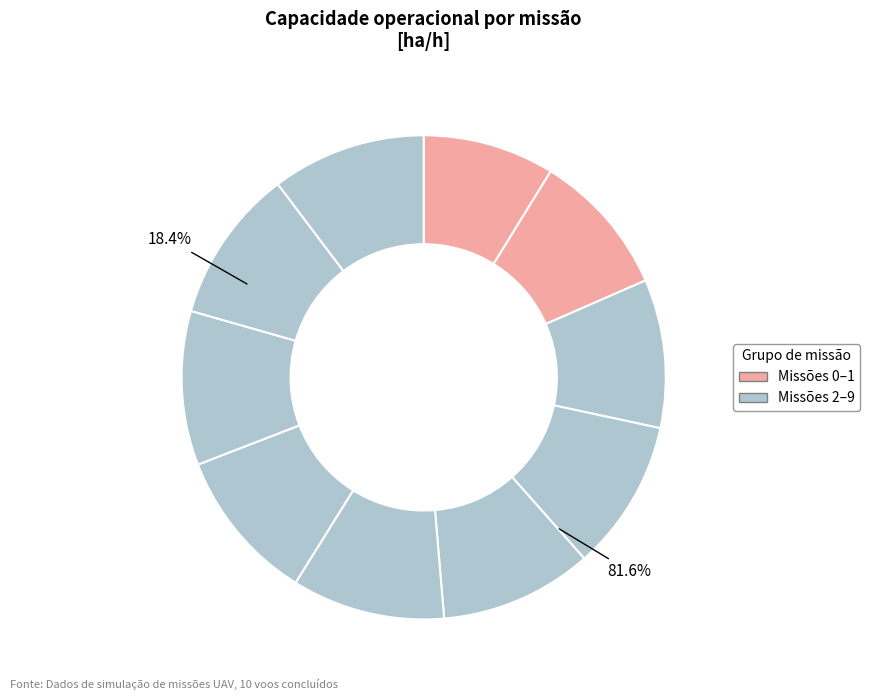

To the nearest percent, what is the combined percentage of 5 and 3?

20%